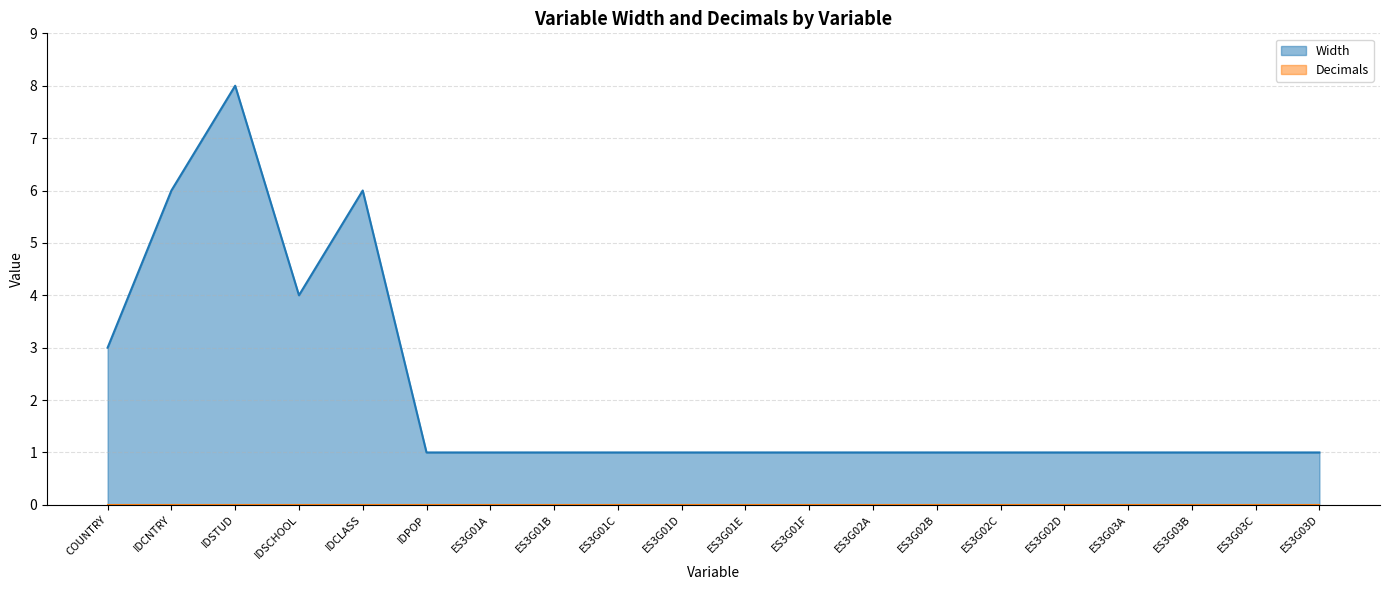

Approximately how many times larger is the value at ES3G03D compared to ES3G01B?

1.0